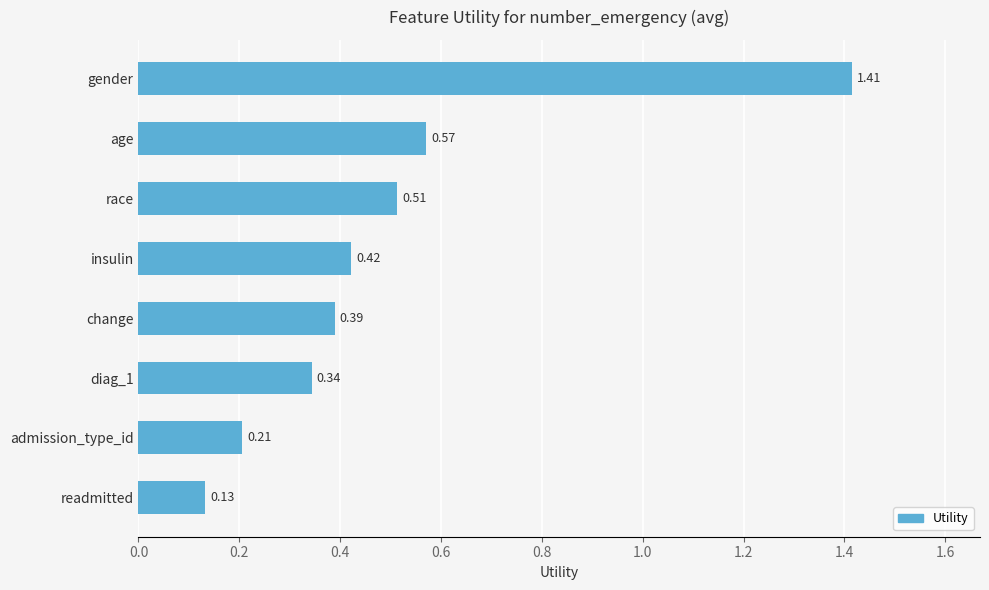

Where is the data nearest to the value 0?

readmitted